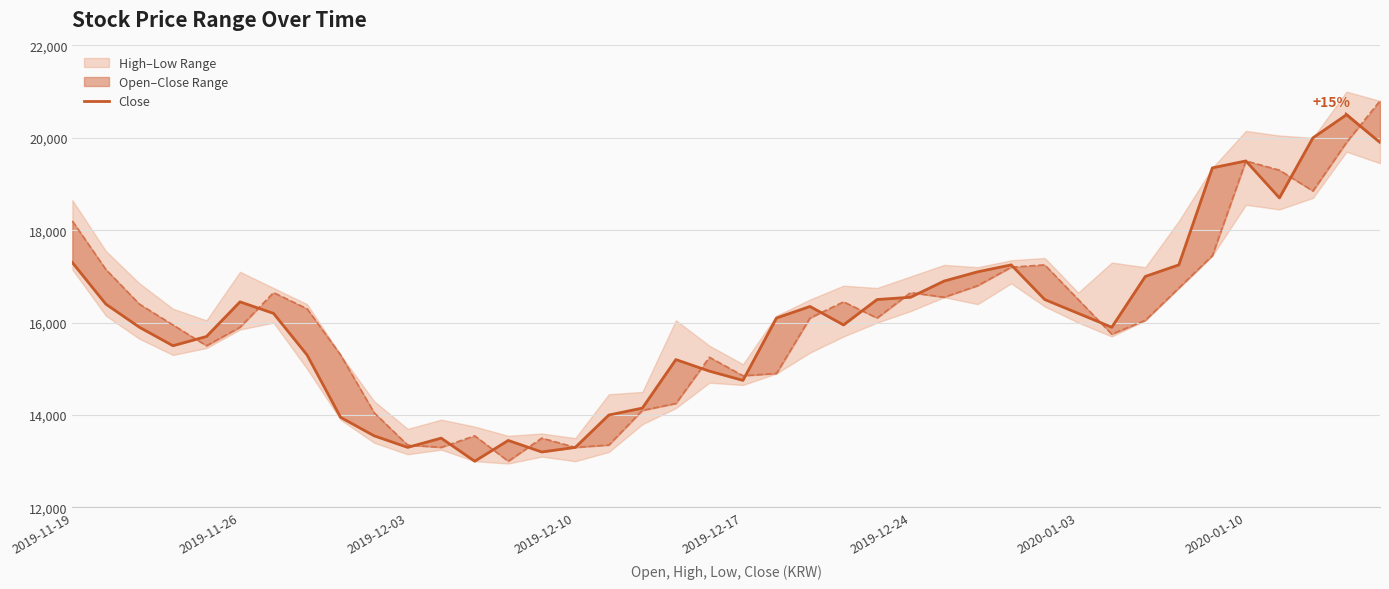

Is it true that Open (line) equals 10032 at 23?

False